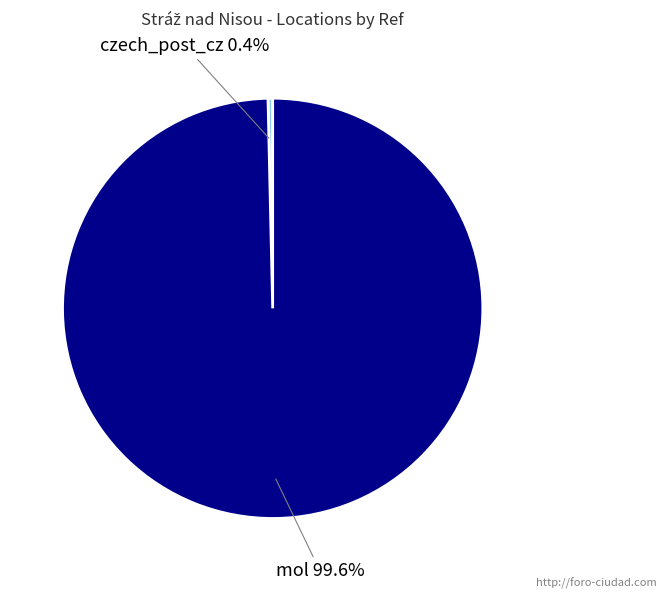

Does any single category account for the majority?

Yes